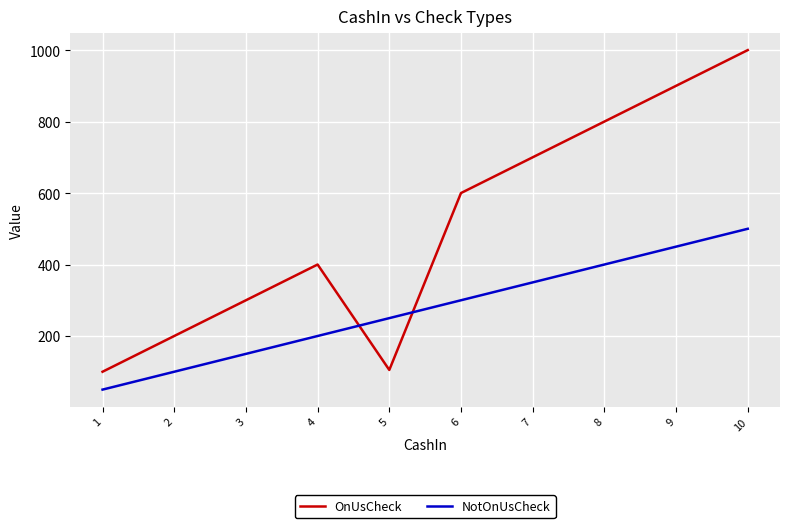

What is the maximum value for OnUsCheck?

1000